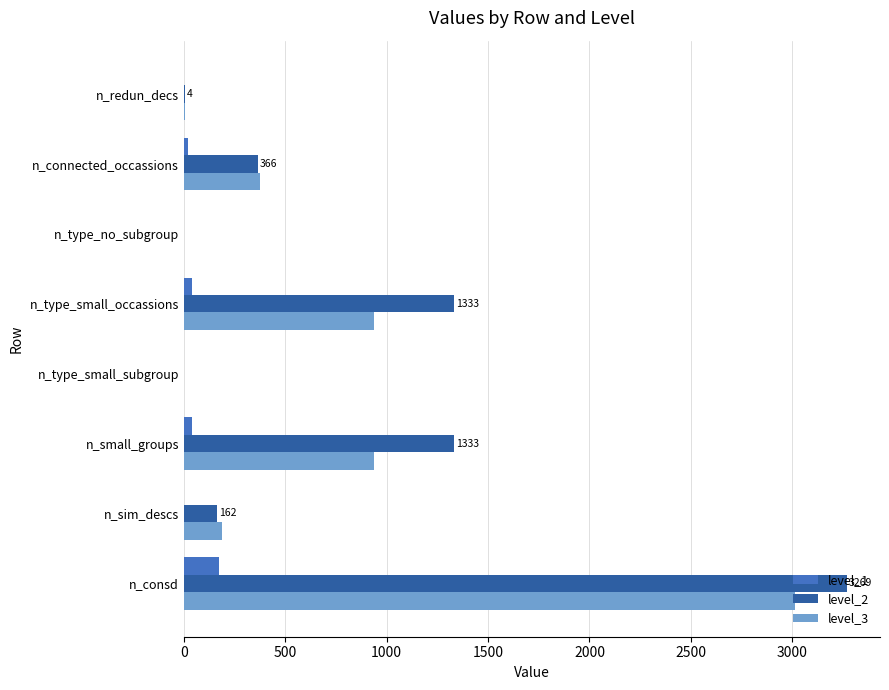

Is the value of level_2 at n_connected_occassions greater than the value of level_3 at n_type_small_subgroup?

Yes